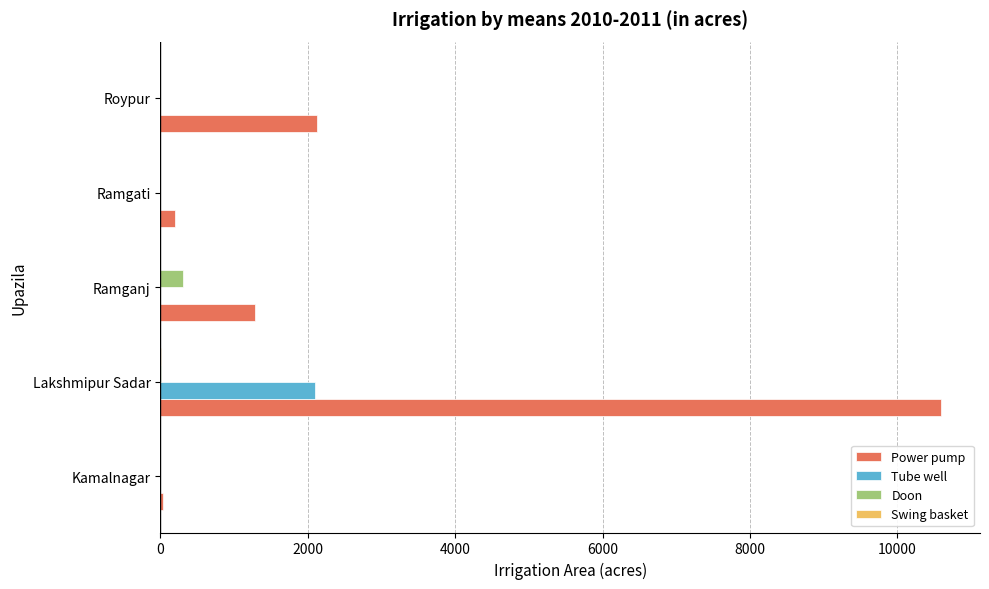

At which label is Power pump closest to 5317?

Roypur